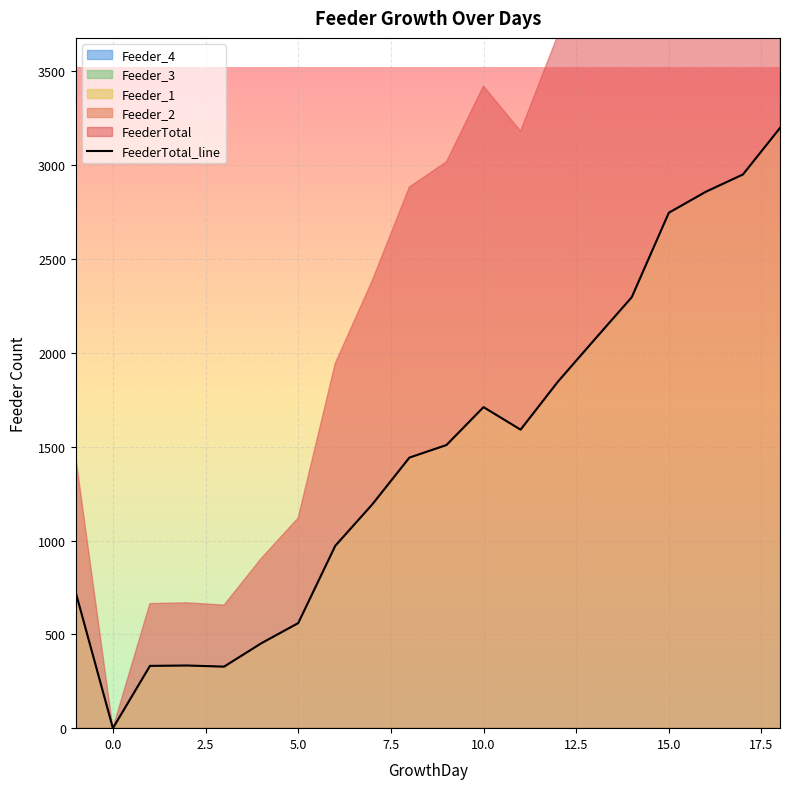

List the labels in order of Feeder_4 value, smallest first.

-1, 0, 1, 2, 3, 4, 5, 6, 7, 8, 9, 10, 11, 12, 13, 14, 15, 16, 17, 18